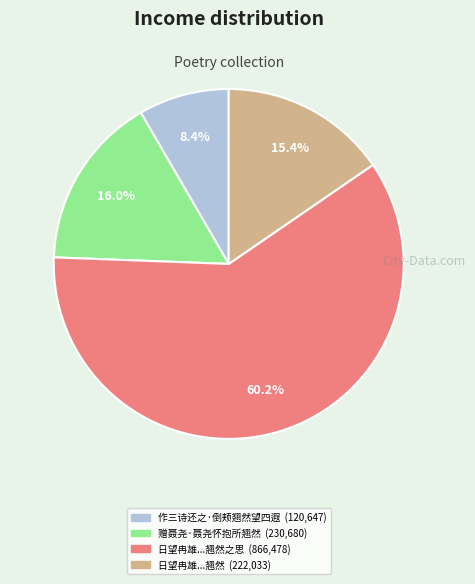

Does any single category account for the majority?

Yes